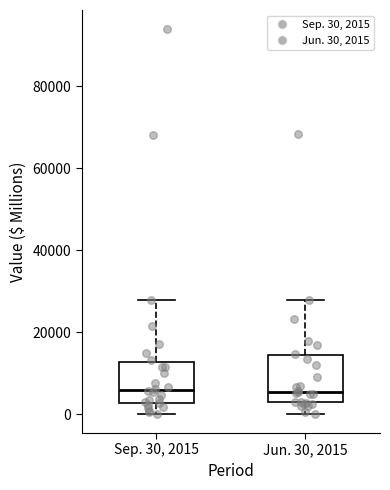

Reading left to right, transcribe this box plot: for each box, give where its median line is, the range the box spans, and where its two whiskers end, as read against the y-axis. The values are not printed on the chart, so give them approximately, as read against the axis.

Sep. 30, 2015: median 6000, box 2000 to 12000, whiskers 0 to 28000
Jun. 30, 2015: median 6000, box 2000 to 14000, whiskers 0 to 28000